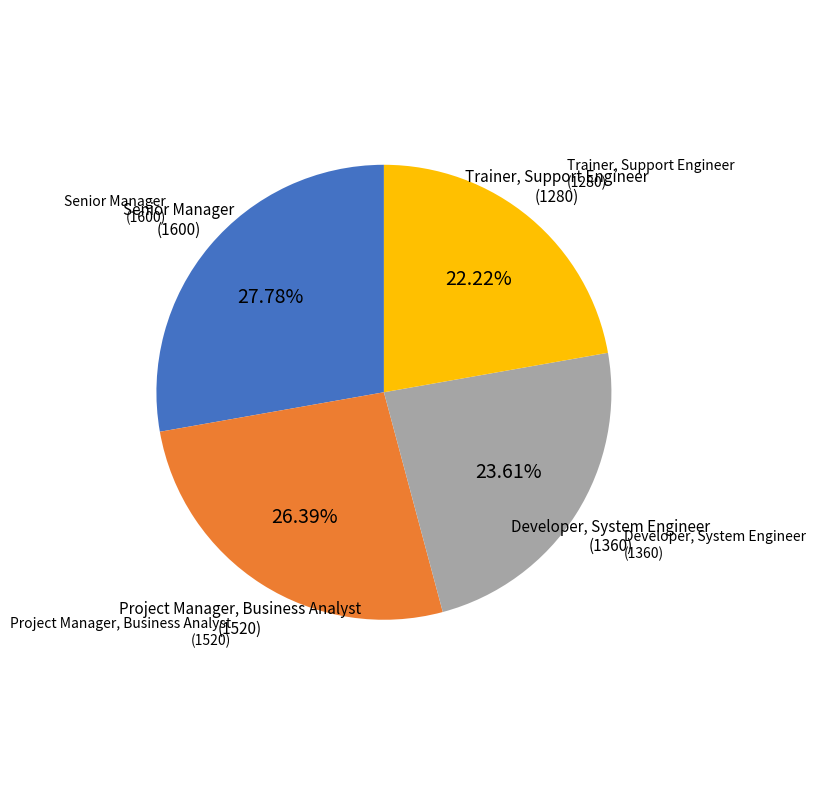

How much of the chart is everything except Developer, System Engineer?

76.4%